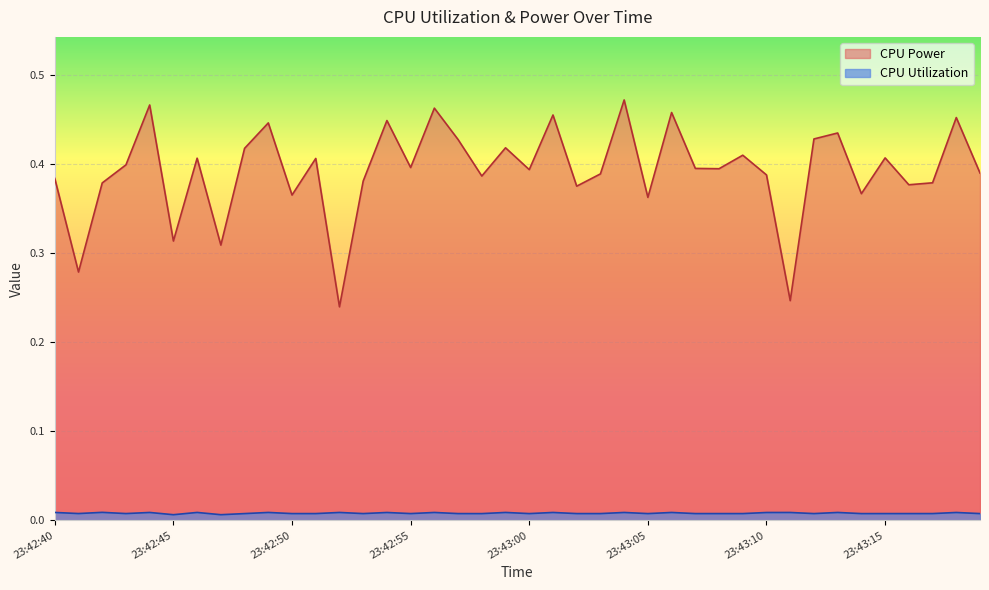

True or false: CPU Power and CPU Utilization intersect in this chart.

False